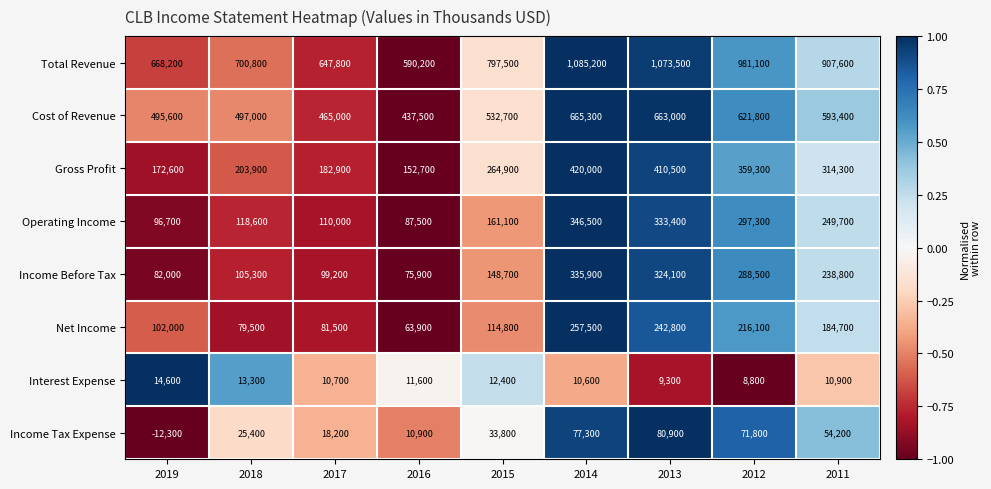

What is the minimum value shown in the chart?

-12300